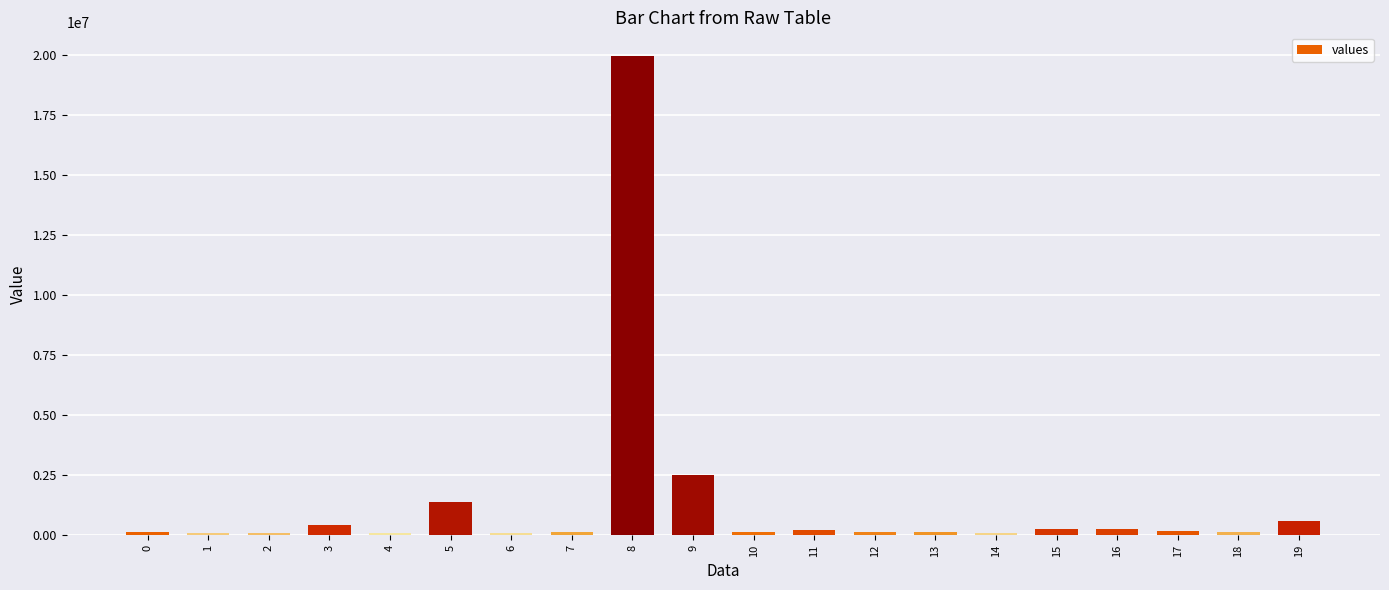

What is the difference between the maximum and minimum values?

19826085.9